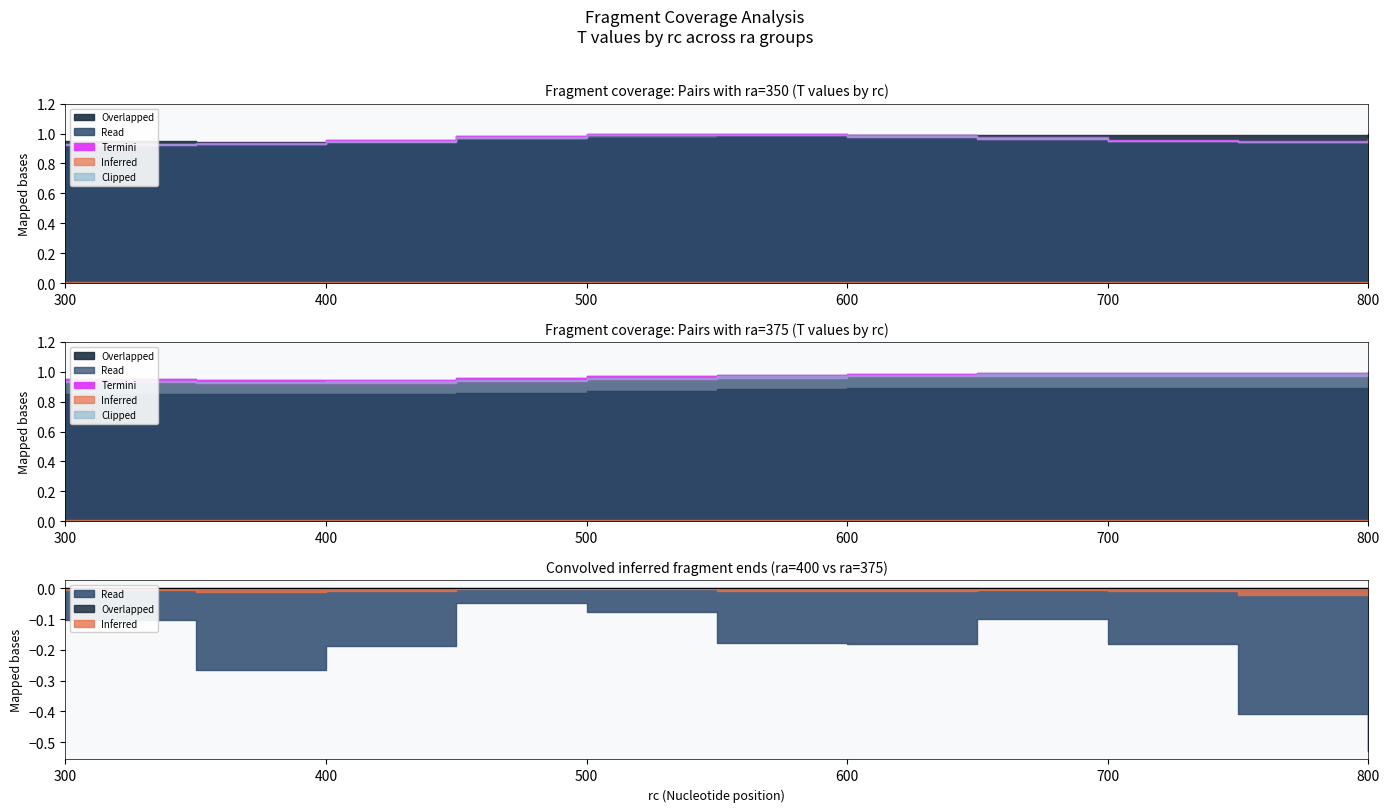

In ra=375, how many points are lower than both neighbors (excluding endpoints)?

2